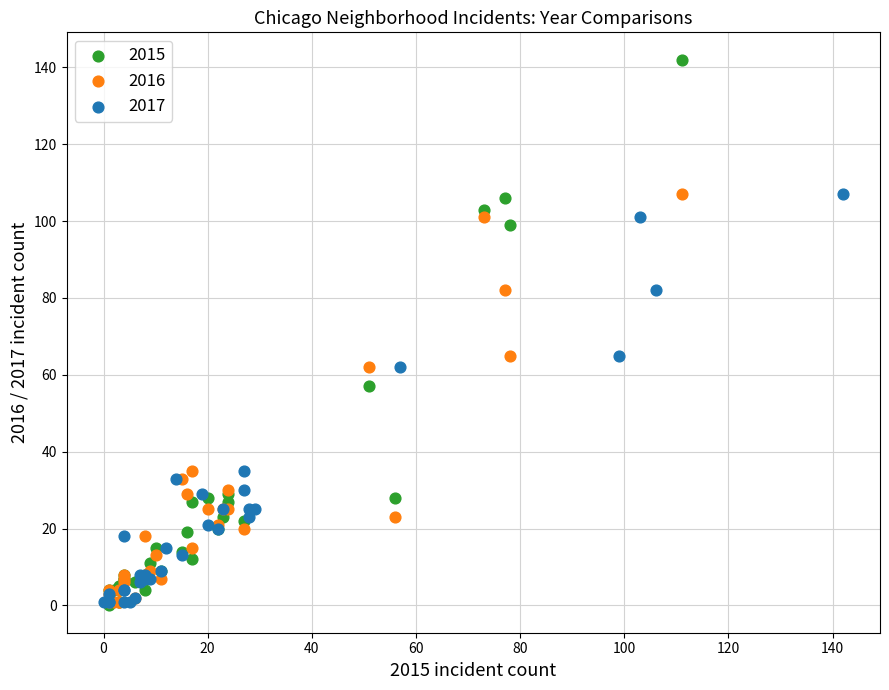

Which series has the largest Y range (max minus min)?

2015